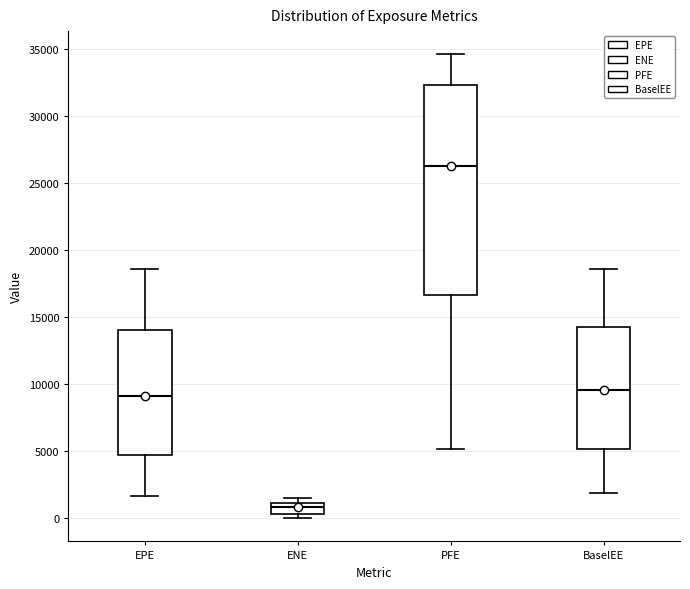

Which box is the tallest, from its lower edge to its upper edge?

PFE